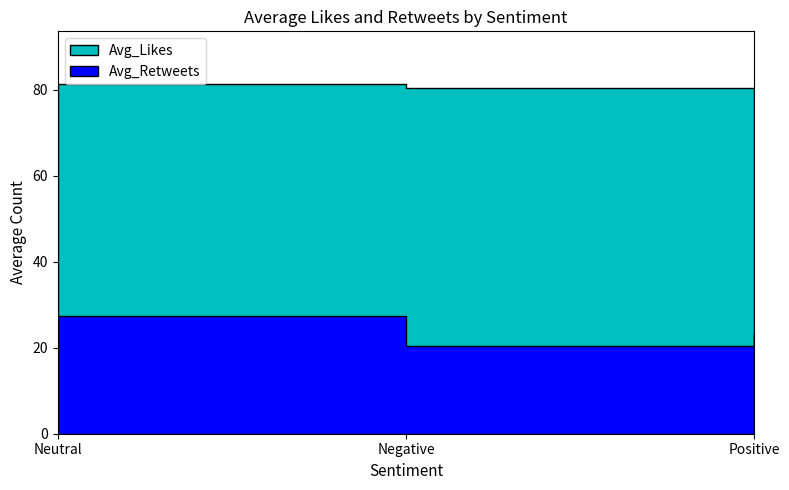

How many categories are shown in the chart?

3